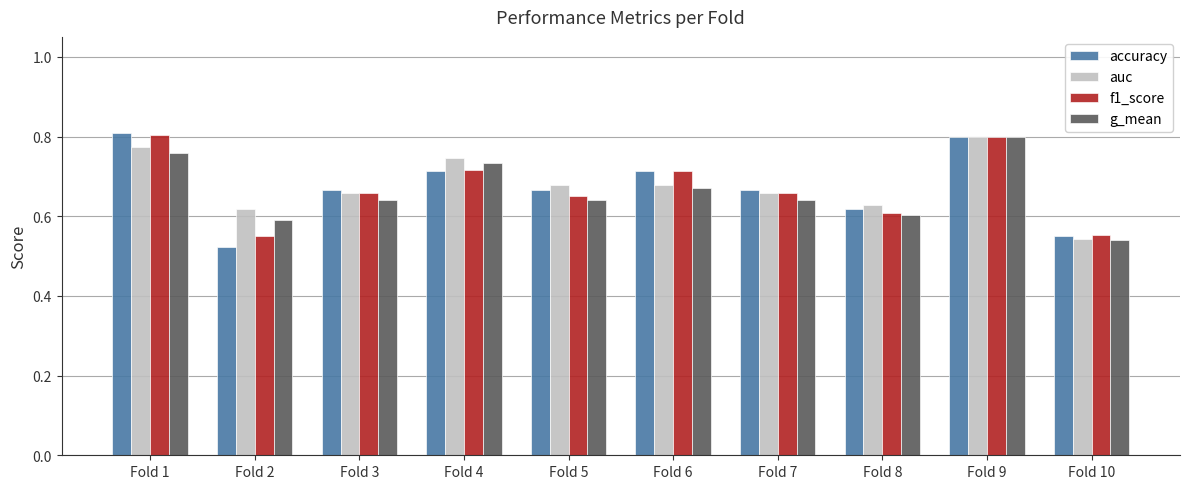

How many groups of bars are there?

10